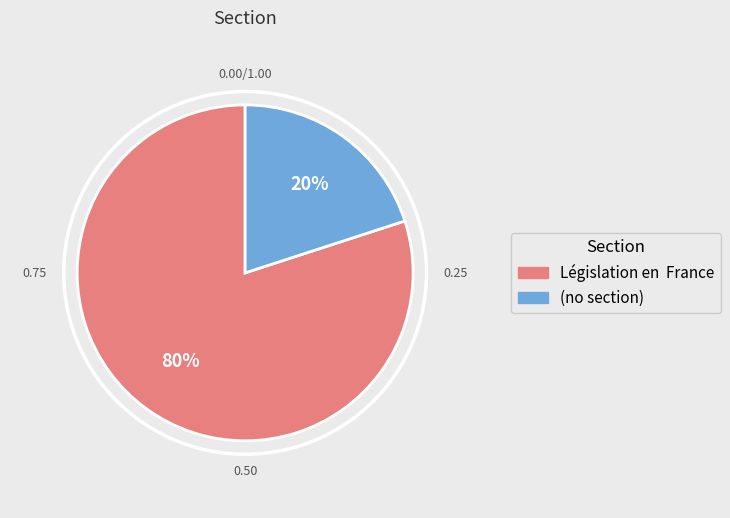

To the nearest percent, what is the average slice percentage?

50%